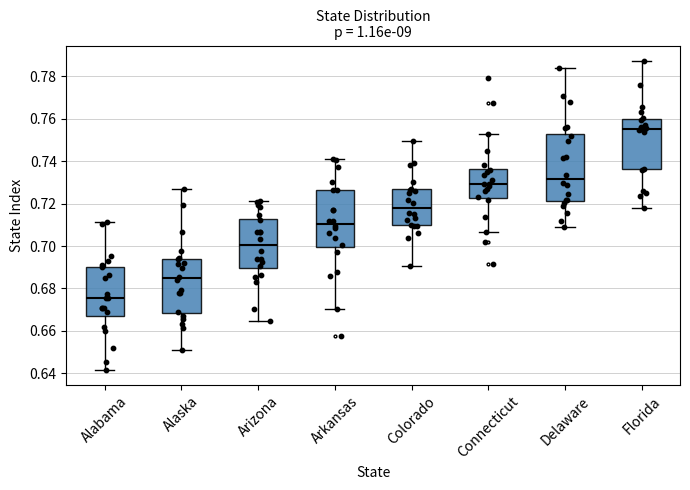

Comparing the boxes themselves (not the whiskers), which one is the tallest?

Delaware